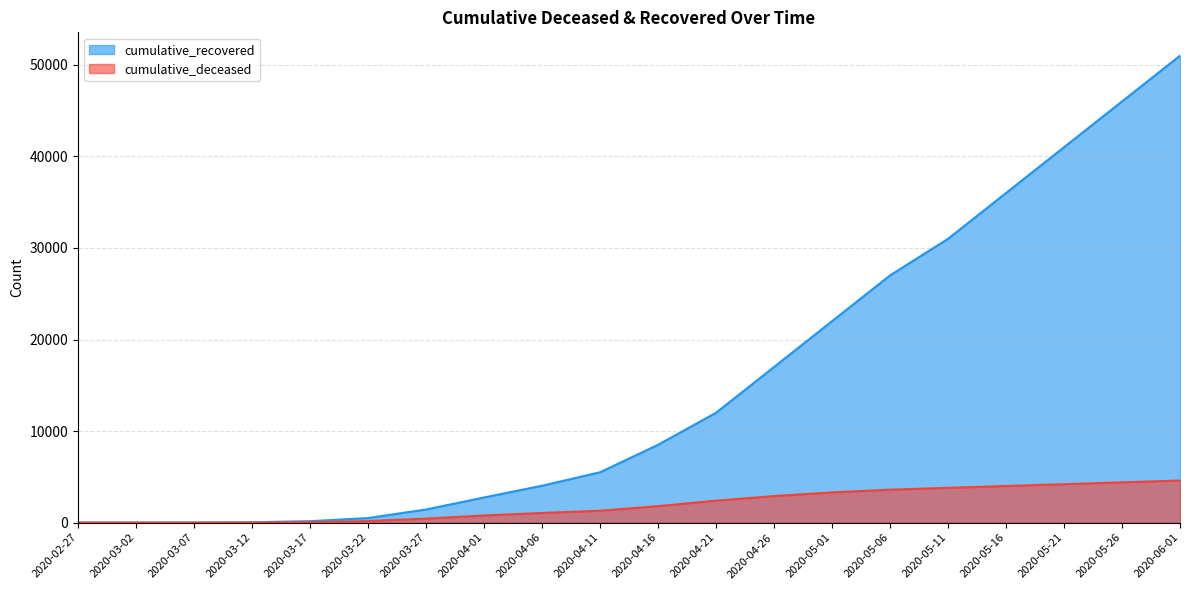

Rank the series at 2020-03-17 from lowest to highest value.

cumulative_deceased, cumulative_recovered